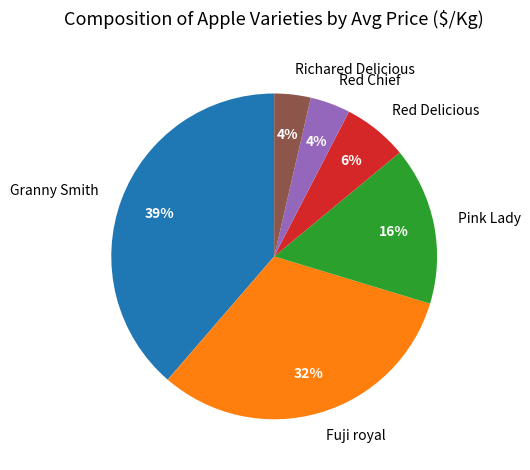

What percentage is the Granny Smith slice, to the nearest percent?

39%